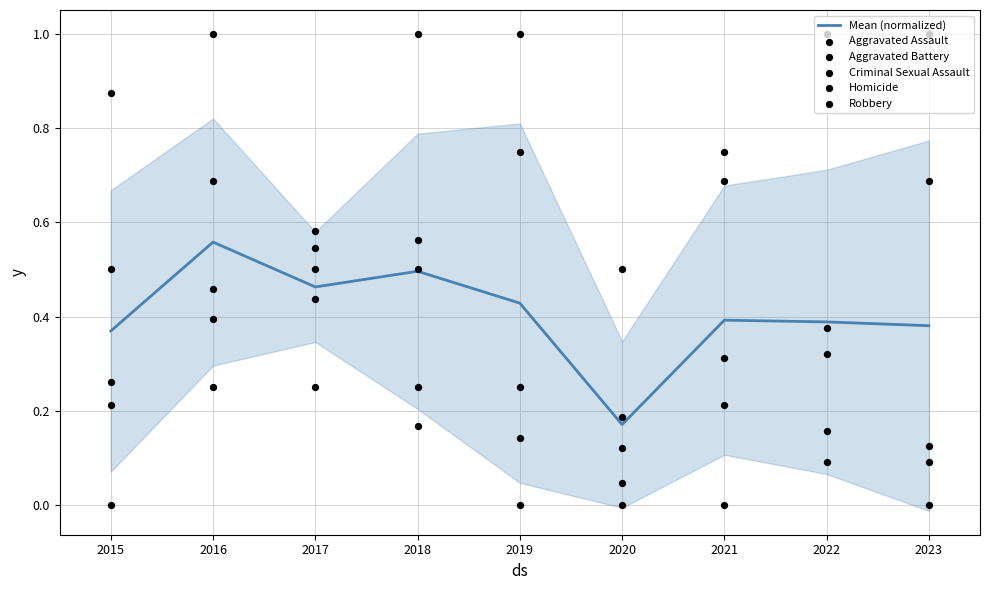

What are all the series names shown in the legend?

Mean (normalized), Aggravated Assault, Aggravated Battery, Criminal Sexual Assault, Homicide, Robbery